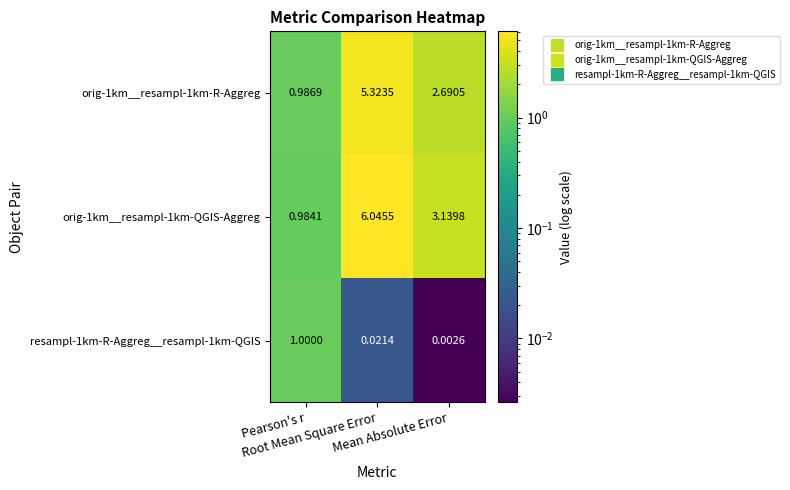

Count the number of categories in the chart.

3